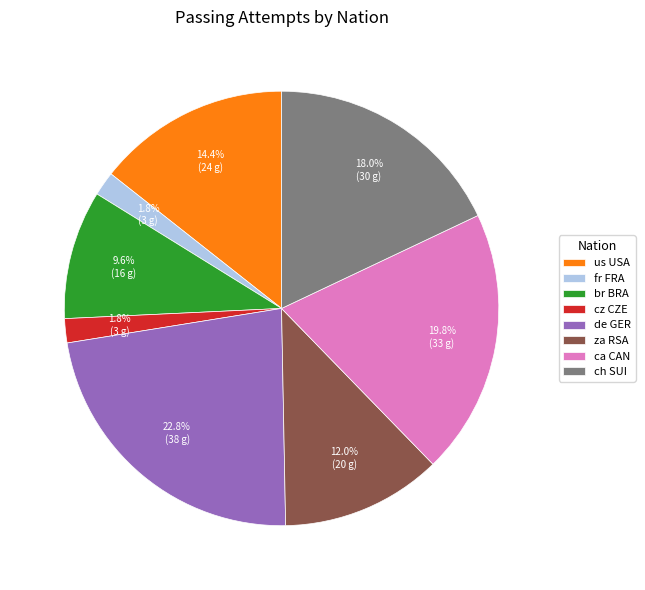

What is the largest slice in the pie chart?

de GER